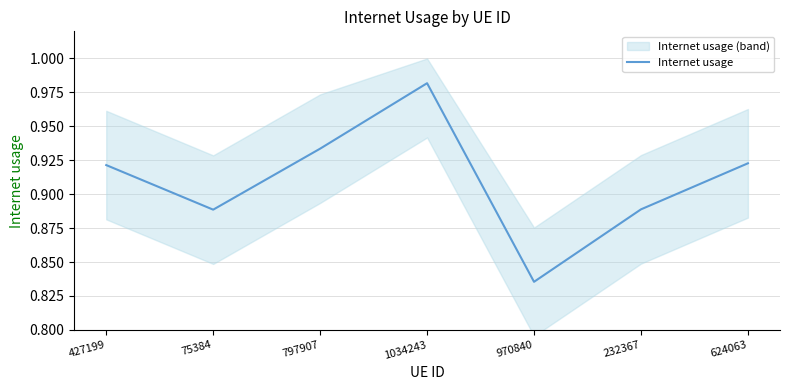

How many interior local valleys (lower than both neighbors) does the data have?

2